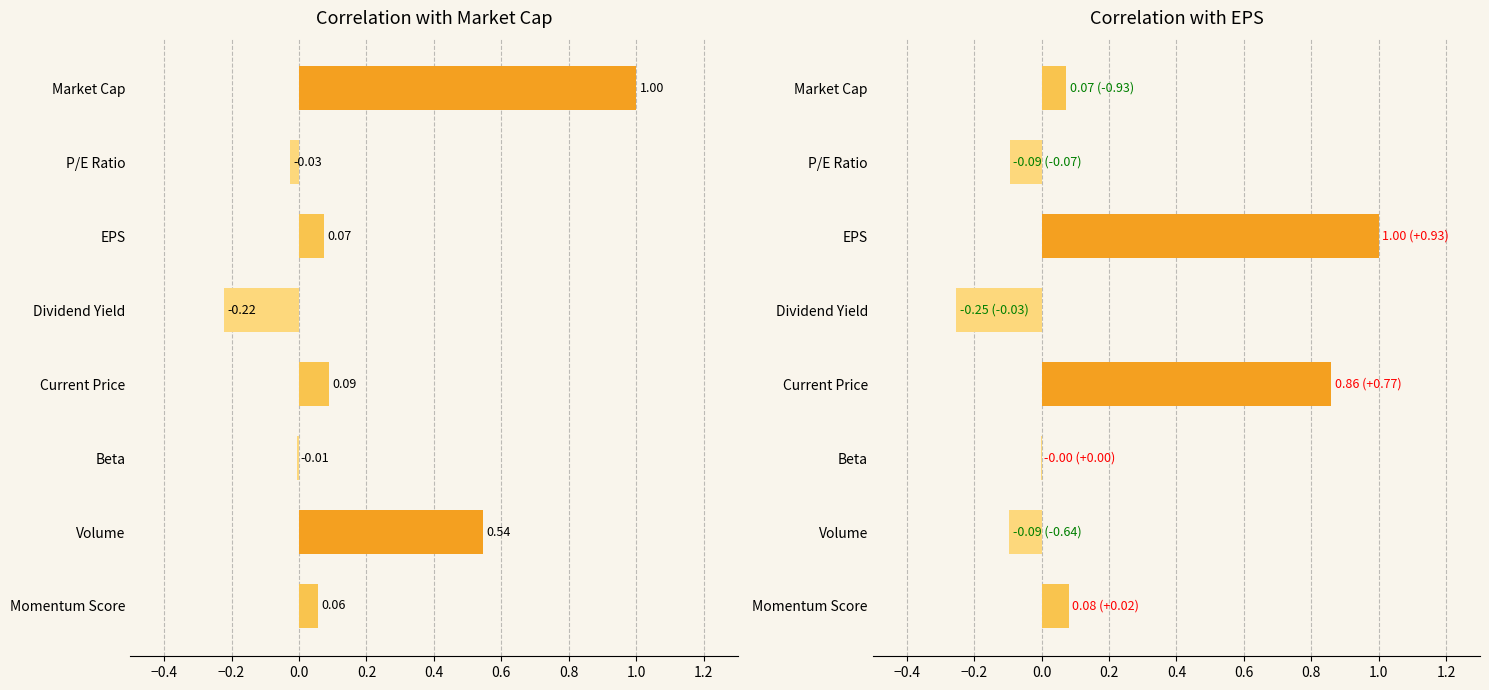

What is the maximum value shown in the chart?

1.0